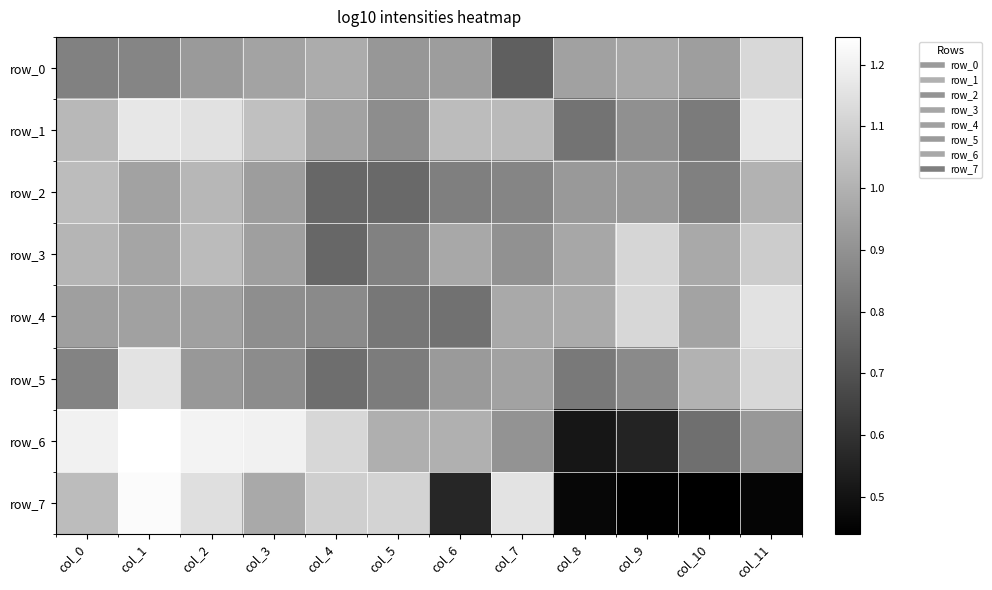

List the labels in order of row_0 value, largest first.

col_11, col_4, col_9, col_3, col_8, col_10, col_6, col_2, col_5, col_1, col_0, col_7